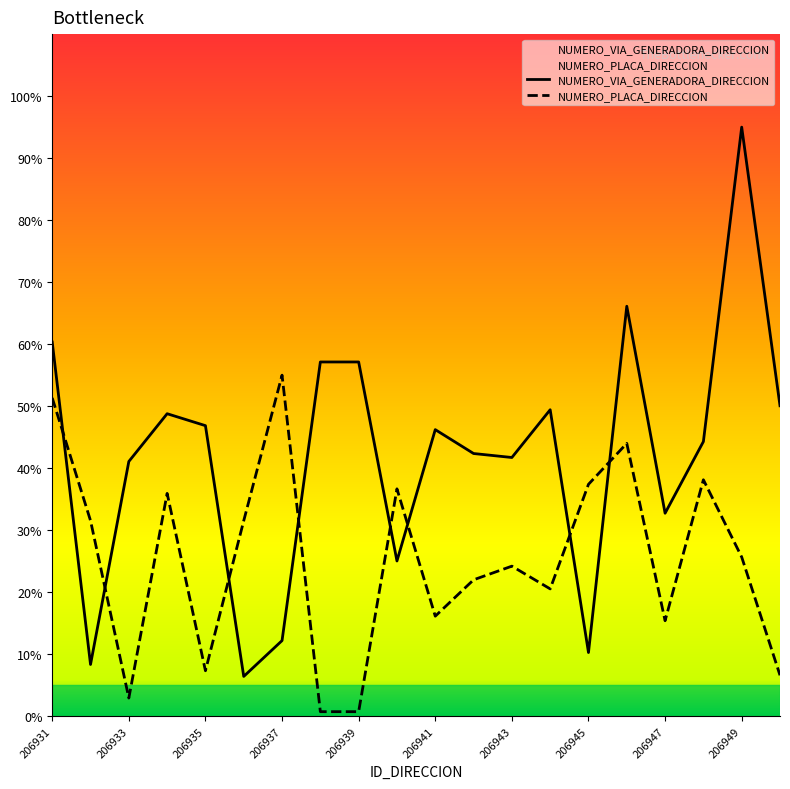

The value of NUMERO_PLACA_DIRECCION at 206937 is 55.0. True or false?

True